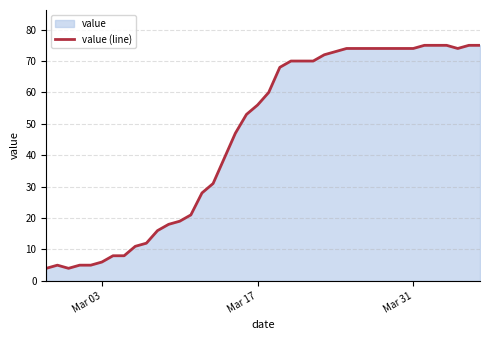

What is the difference between the maximum and minimum values?

71